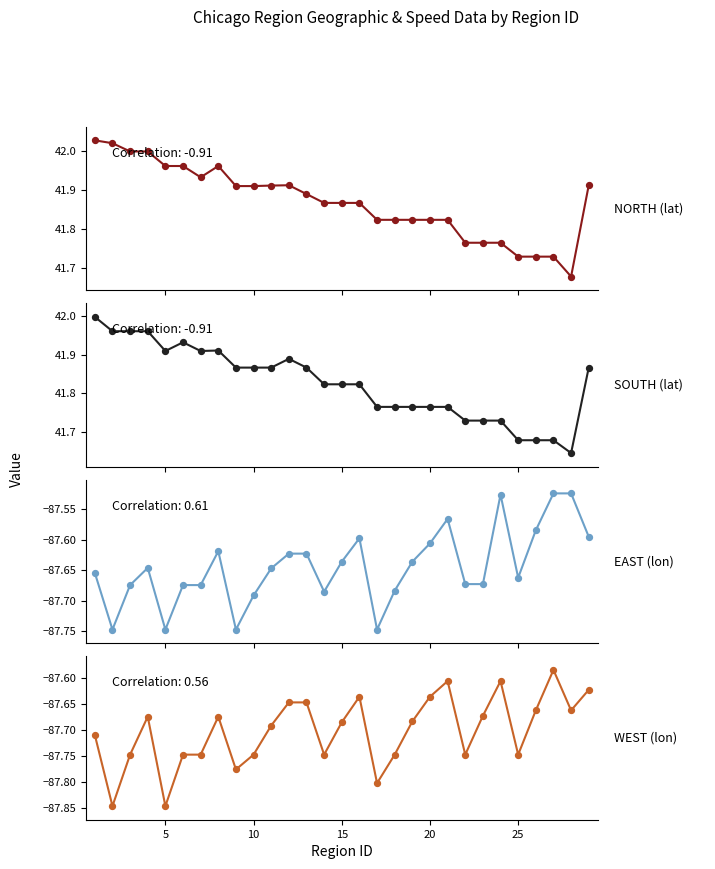

Which series contains the highest Y value?

NORTH